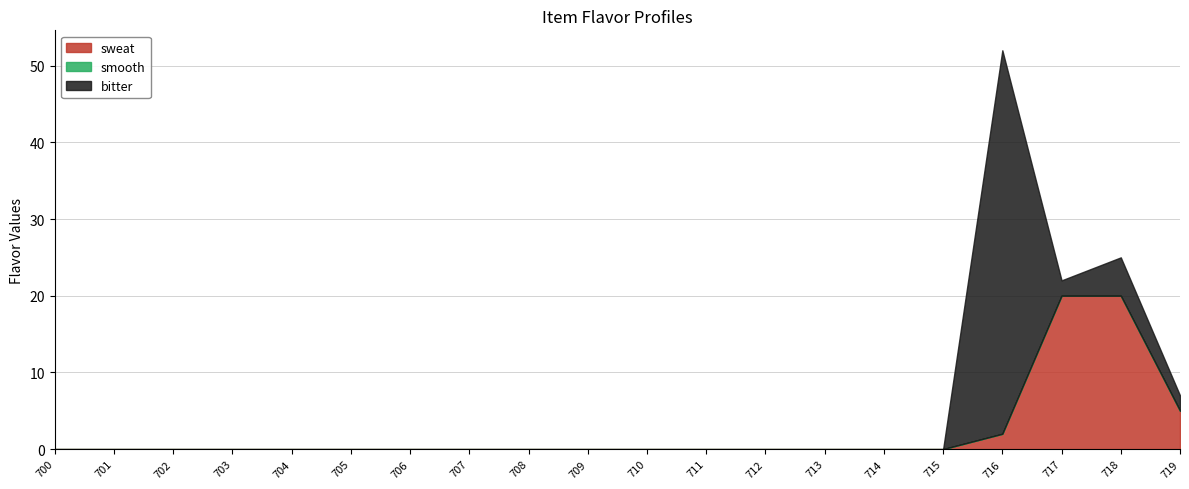

What are all the series names shown in the legend?

sweat, smooth, bitter